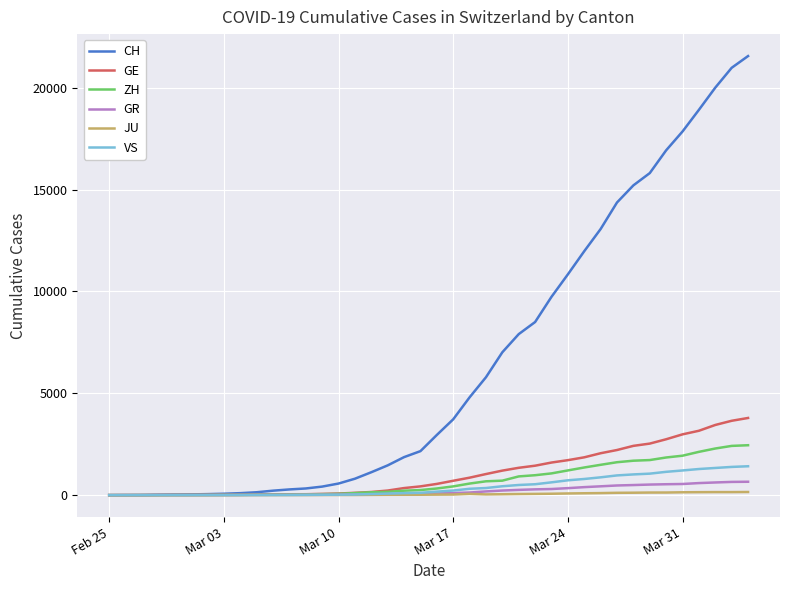

Which series has the largest total across all categories?

CH